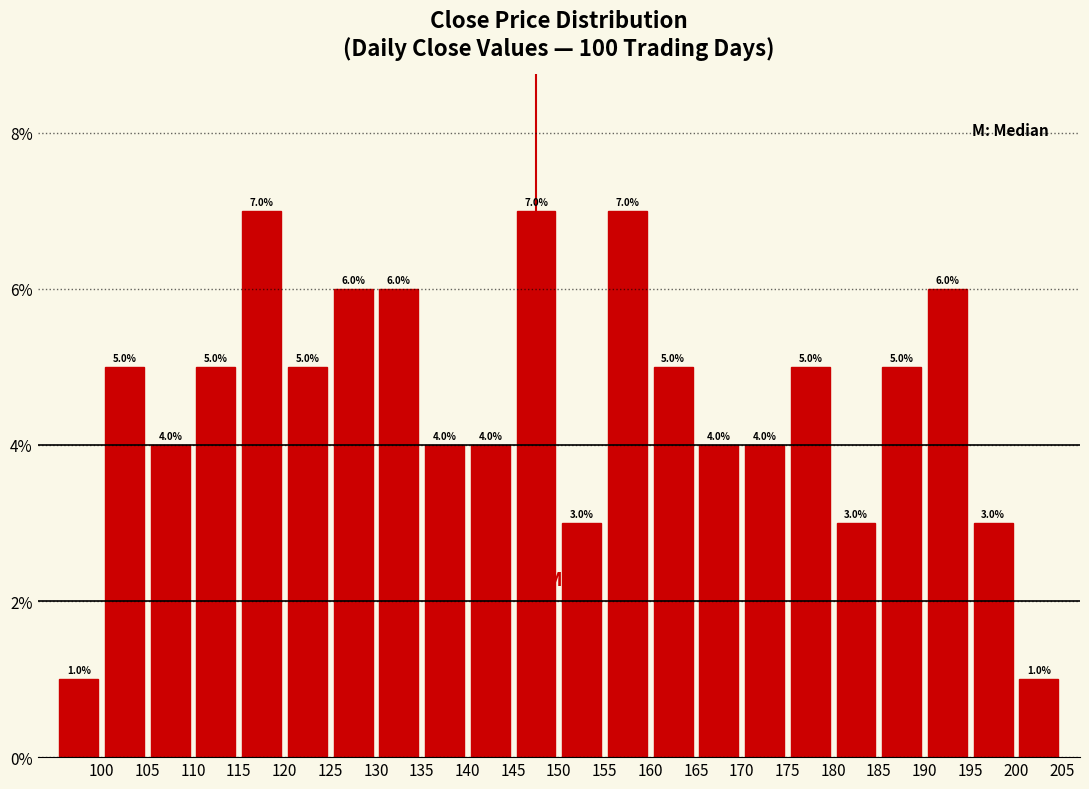

Reading left to right, transcribe this chart: for each bar, give the range it covers on the x-axis and its height.

95 to 100: 1.0
100 to 105: 5.0
105 to 110: 4.0
110 to 115: 5.0
115 to 120: 7.0
120 to 125: 5.0
125 to 130: 6.0
130 to 135: 6.0
135 to 140: 4.0
140 to 145: 4.0
145 to 150: 7.0
150 to 155: 3.0
155 to 160: 7.0
160 to 165: 5.0
165 to 170: 4.0
170 to 175: 4.0
175 to 180: 5.0
180 to 185: 3.0
185 to 190: 5.0
190 to 195: 6.0
195 to 200: 3.0
200 to 205: 1.0